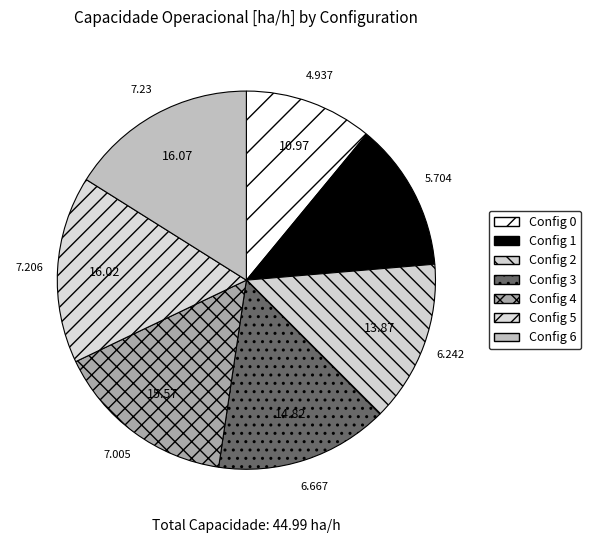

To the nearest percent, what is the difference between the largest and smallest slice percentages?

5%